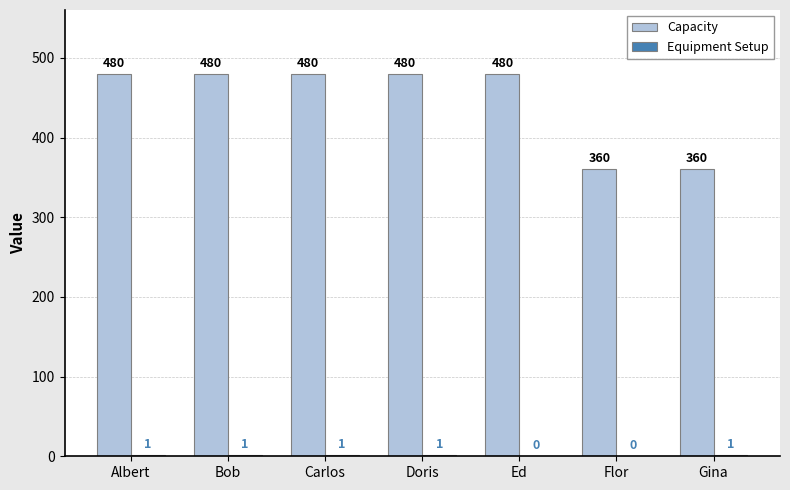

Between Albert and Gina, which series saw the biggest shift?

Capacity